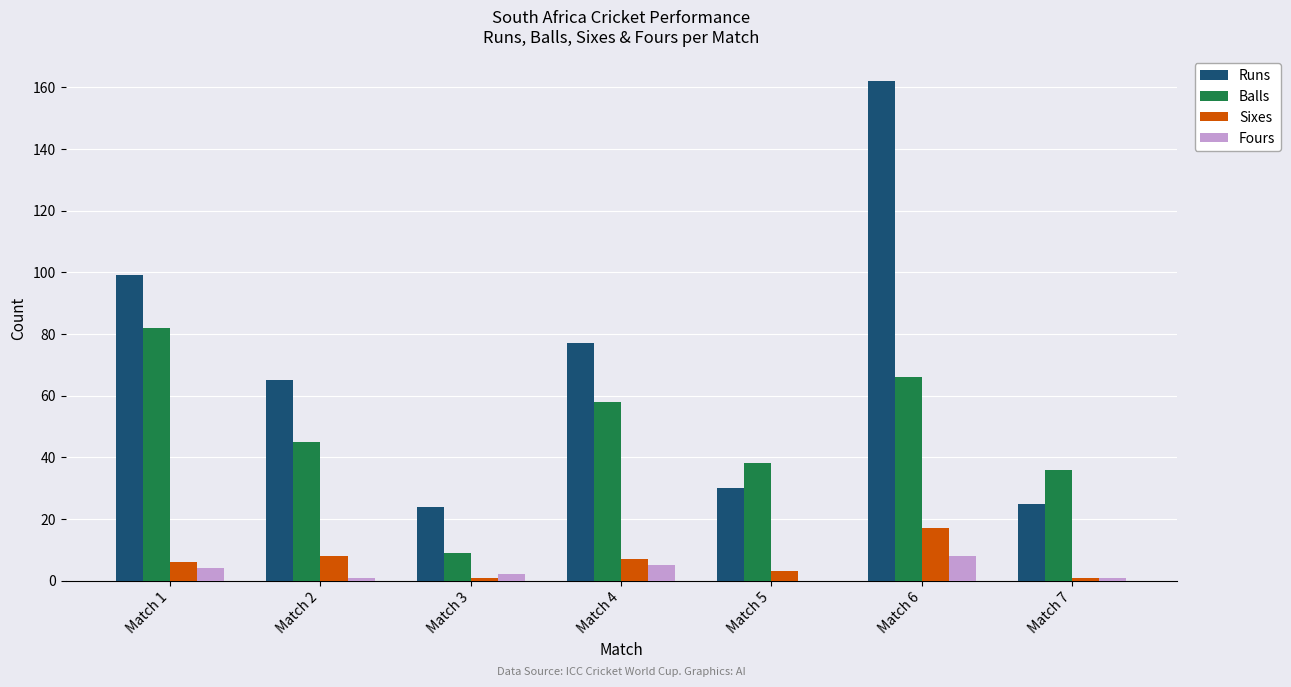

Are the bars grouped side by side (vs. stacked)?

Yes